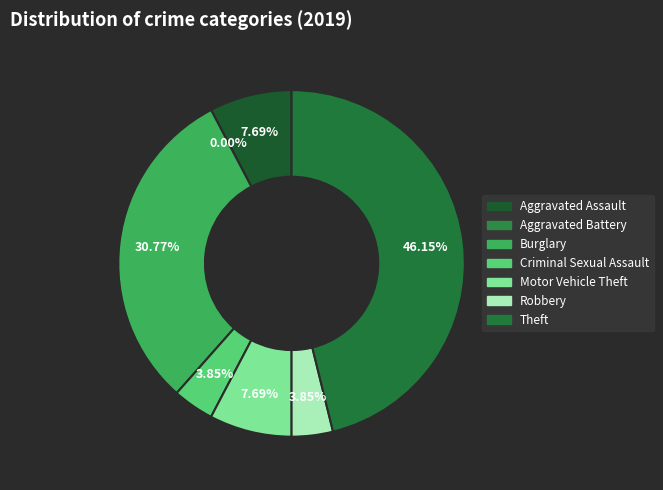

How many segments does this pie chart have?

7